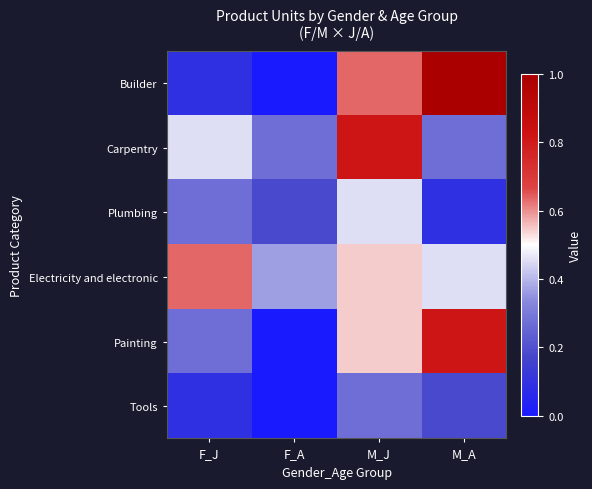

List the series in order of their peak value, highest first.

Builder, Carpentry, Painting, Electricity and electronic, Plumbing, Tools